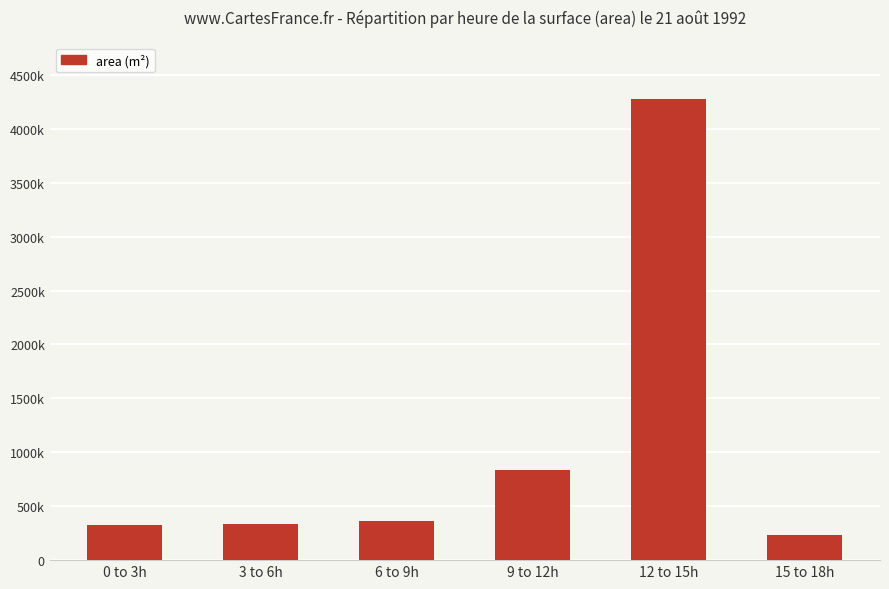

Are the bars horizontal?

No